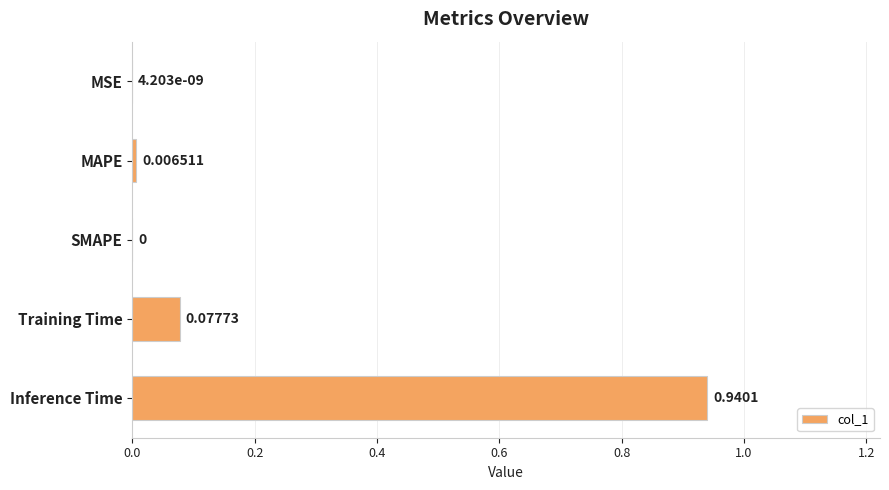

Which category has the highest value across all series?

Inference Time